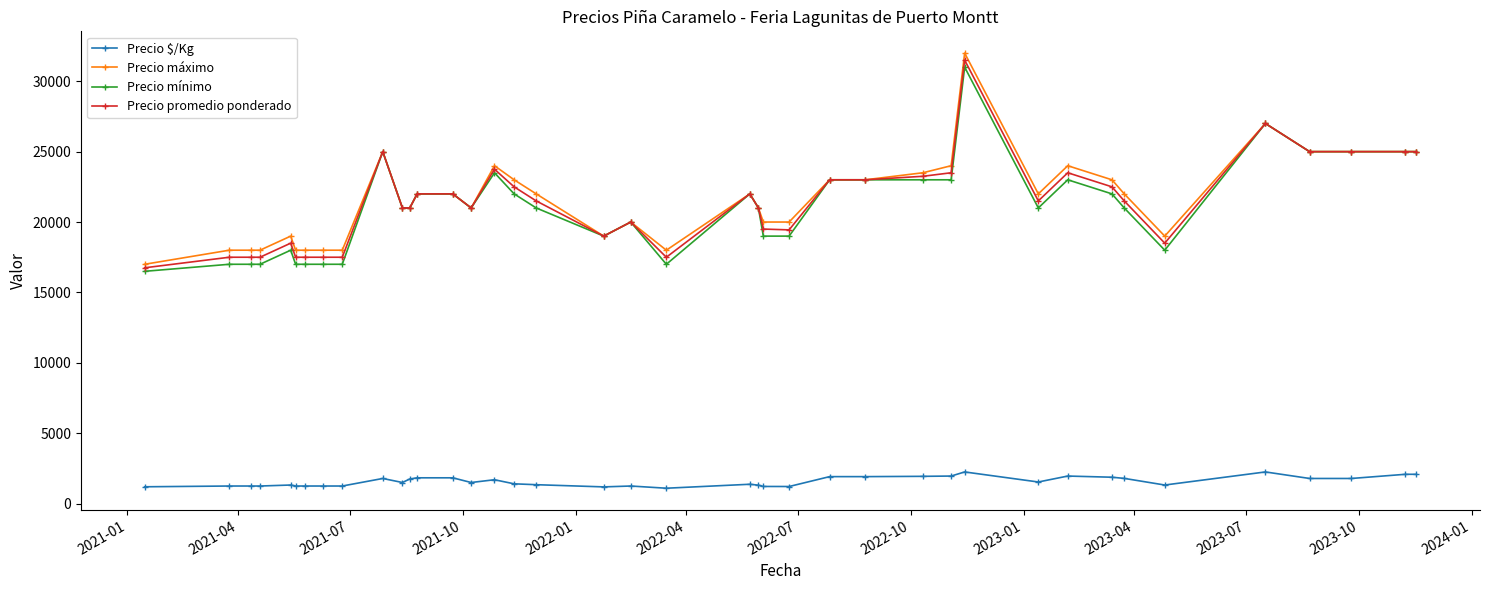

Rank the series by their maximum value, from highest to lowest.

Precio máximo, Precio promedio ponderado, Precio mínimo, Precio $/Kg